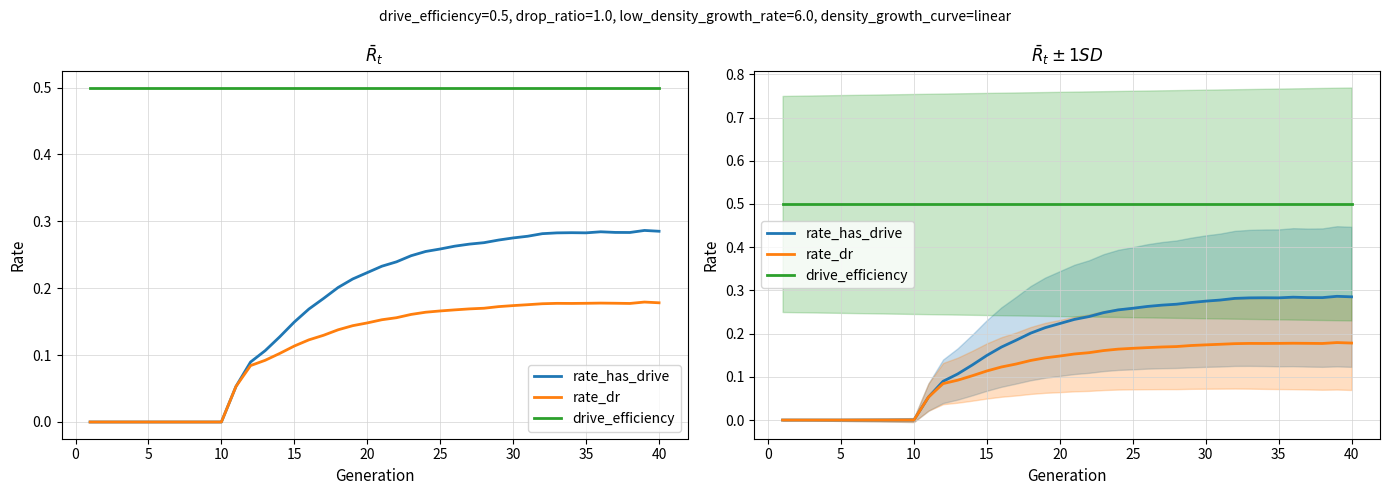

How many lines are shown in the chart?

3